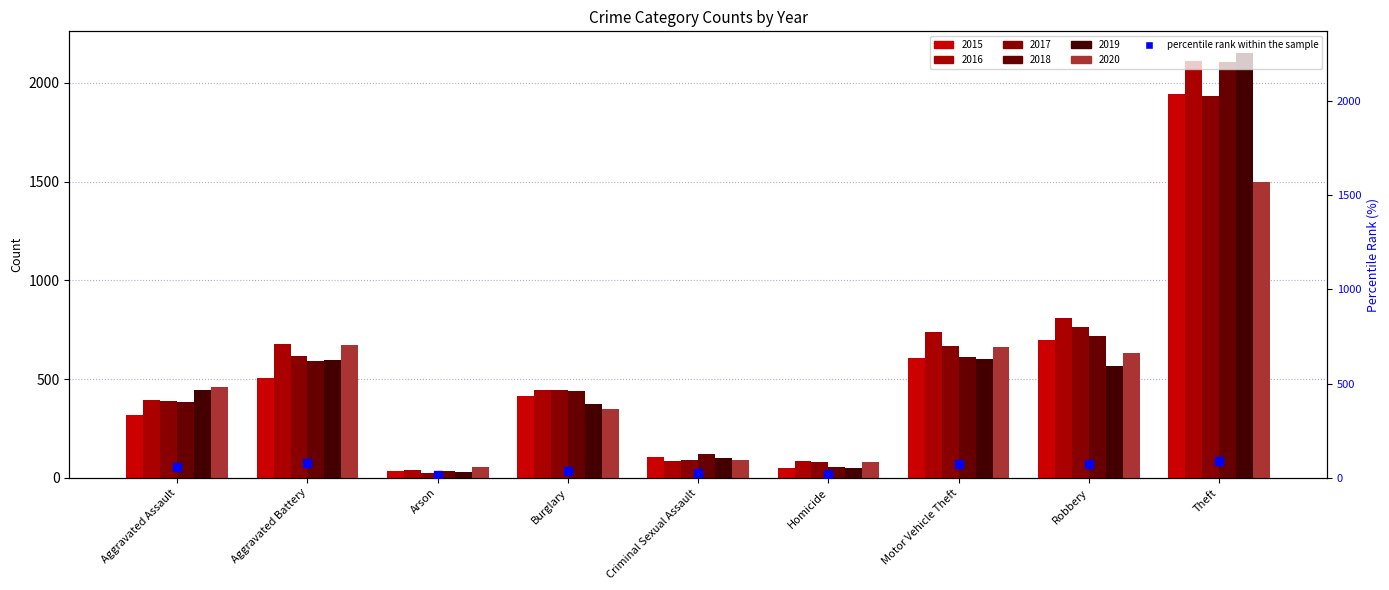

Which has a higher value, Robbery or Criminal Sexual Assault?

Robbery